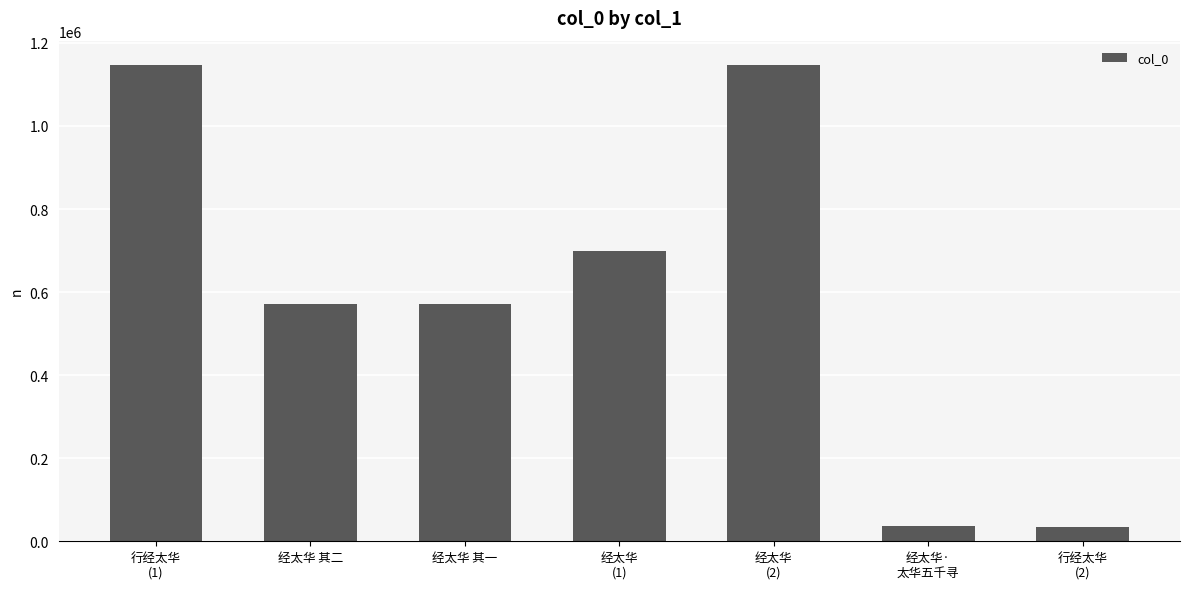

Is it true that the value at 经太华
(2) is 586339?

False